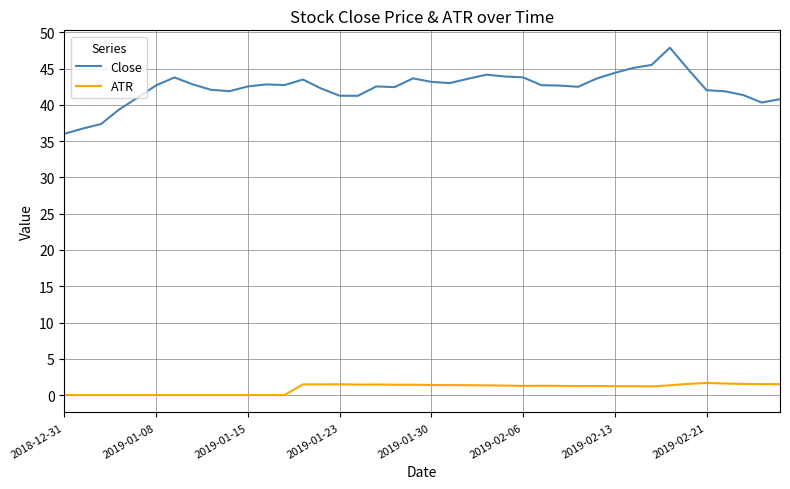

Rank the series by their maximum value, from lowest to highest.

ATR, Close